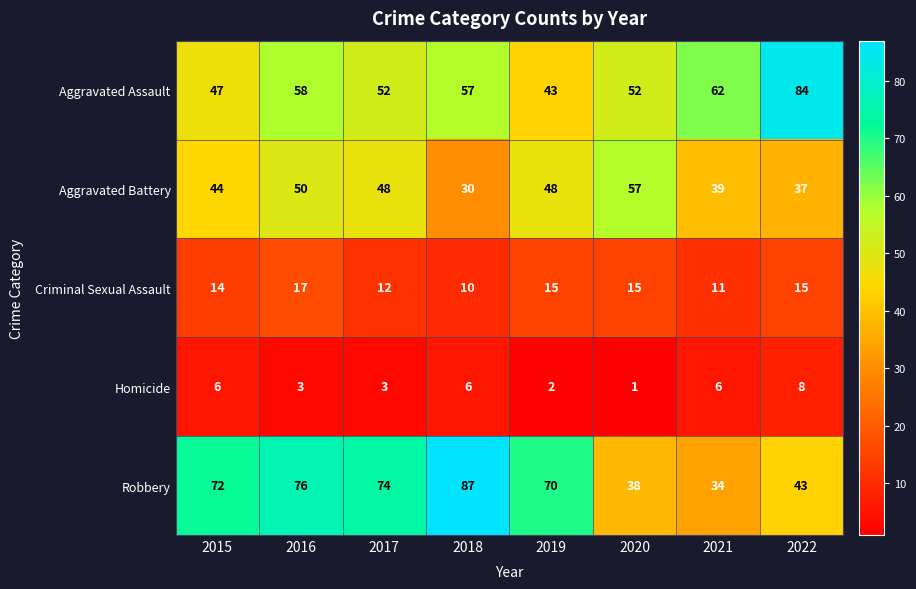

Where does the Aggravated Assault series first go above 57?

2016